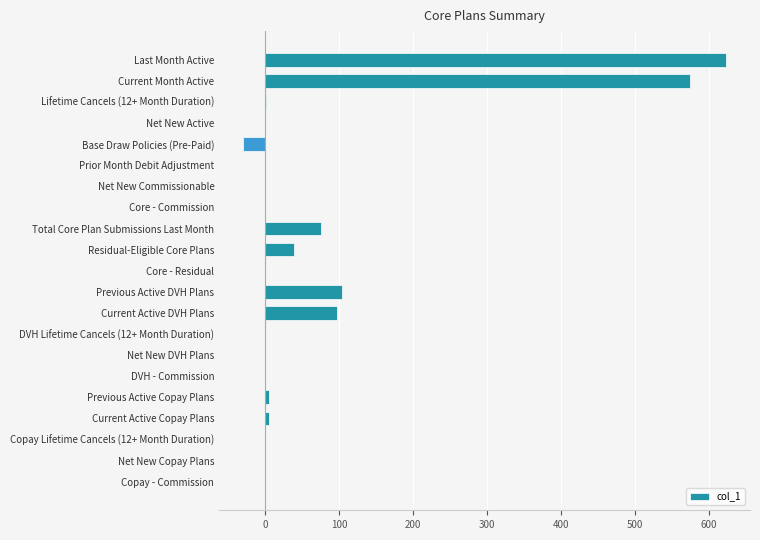

What is the sum of all values?

1492